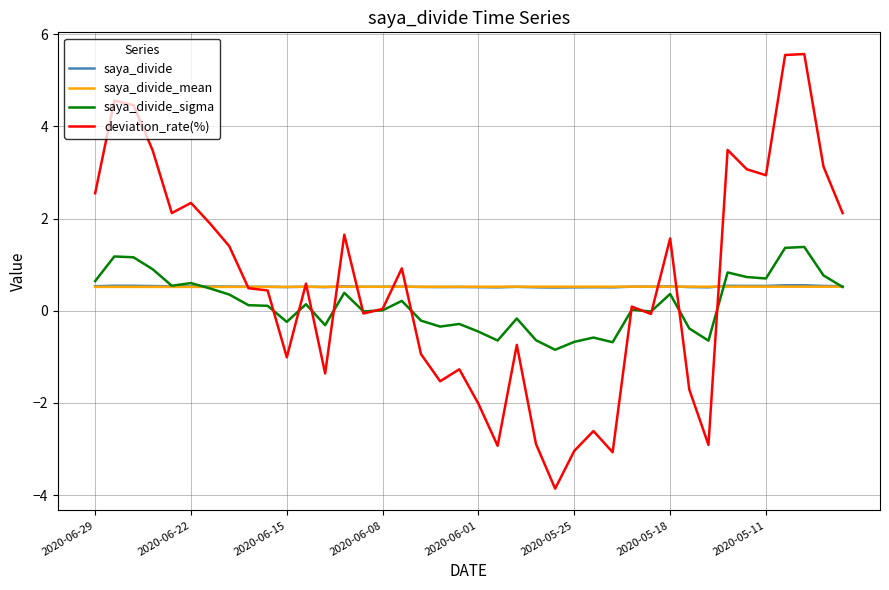

Which series has the largest range (max minus min)?

deviation_rate(%)